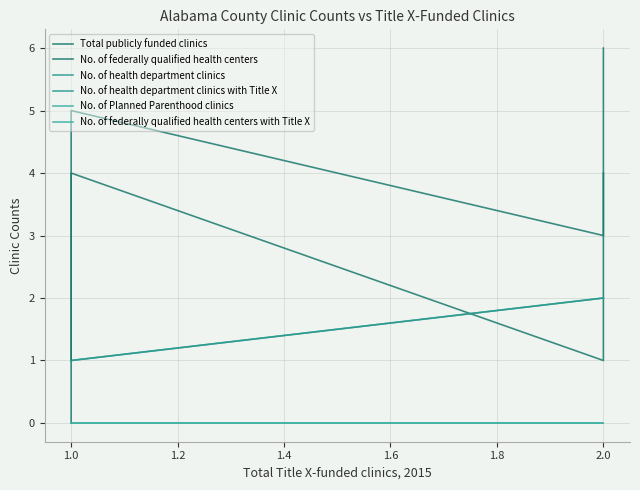

True or false: No. of federally qualified health centers has a value of 2 at 1.0.

False